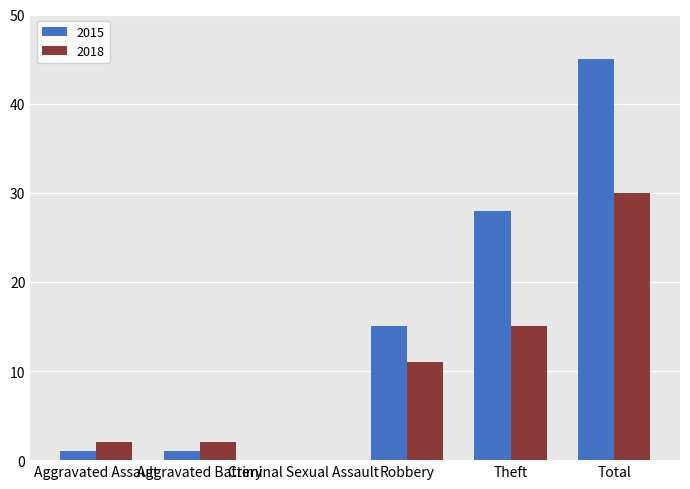

Which category has the highest value in the 2018 series?

Total